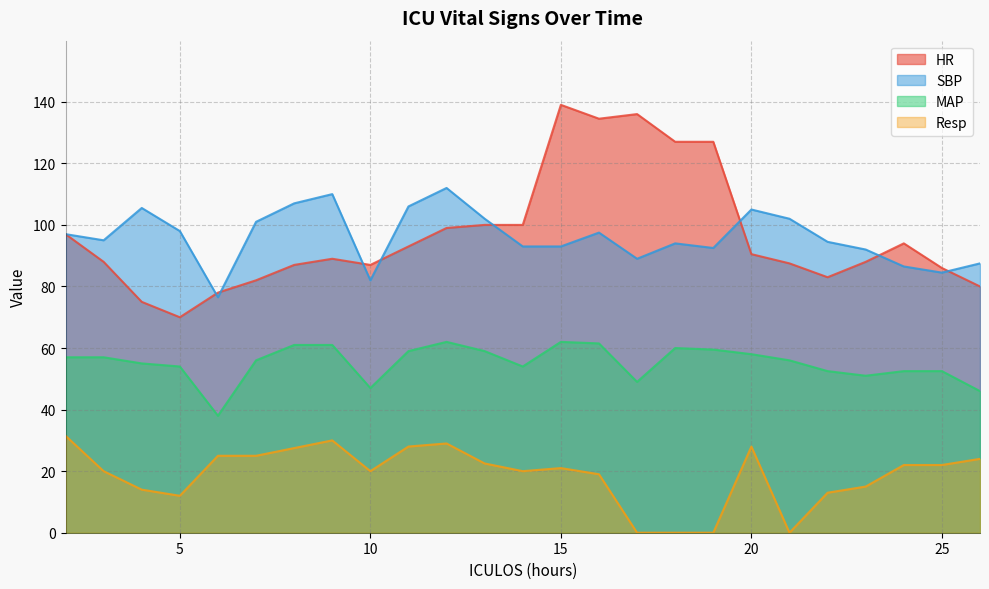

What is the total value across all series at 23?

246.0